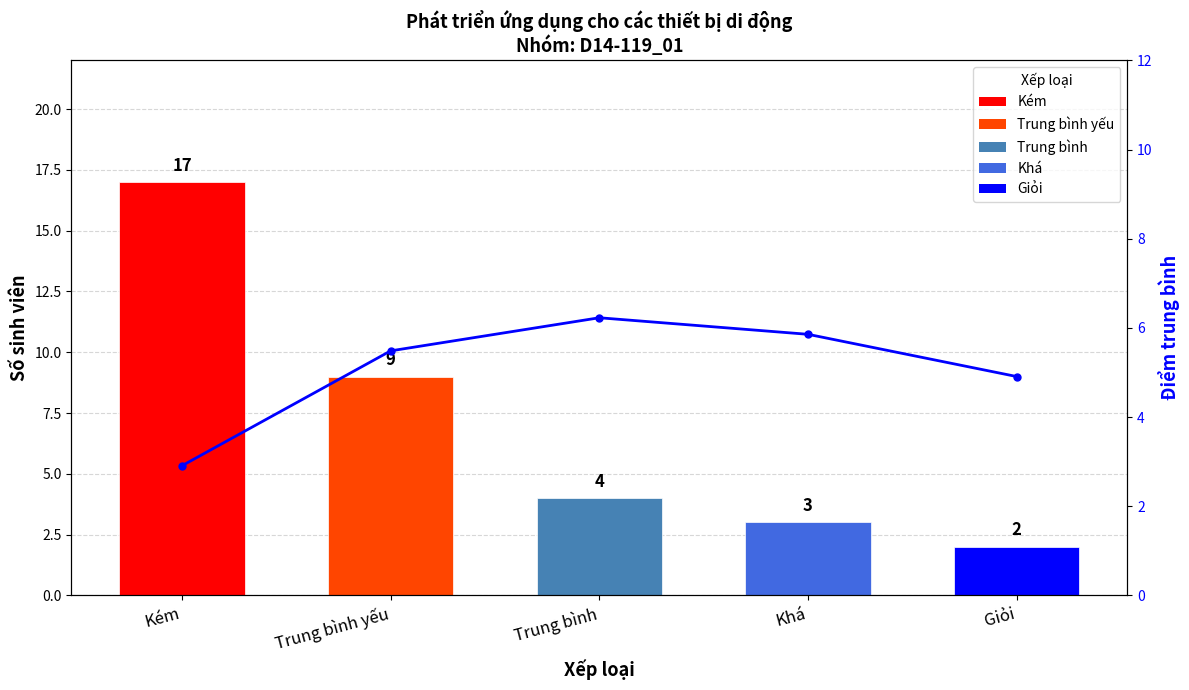

What is the average value of the Grade Distribution series?

7.0